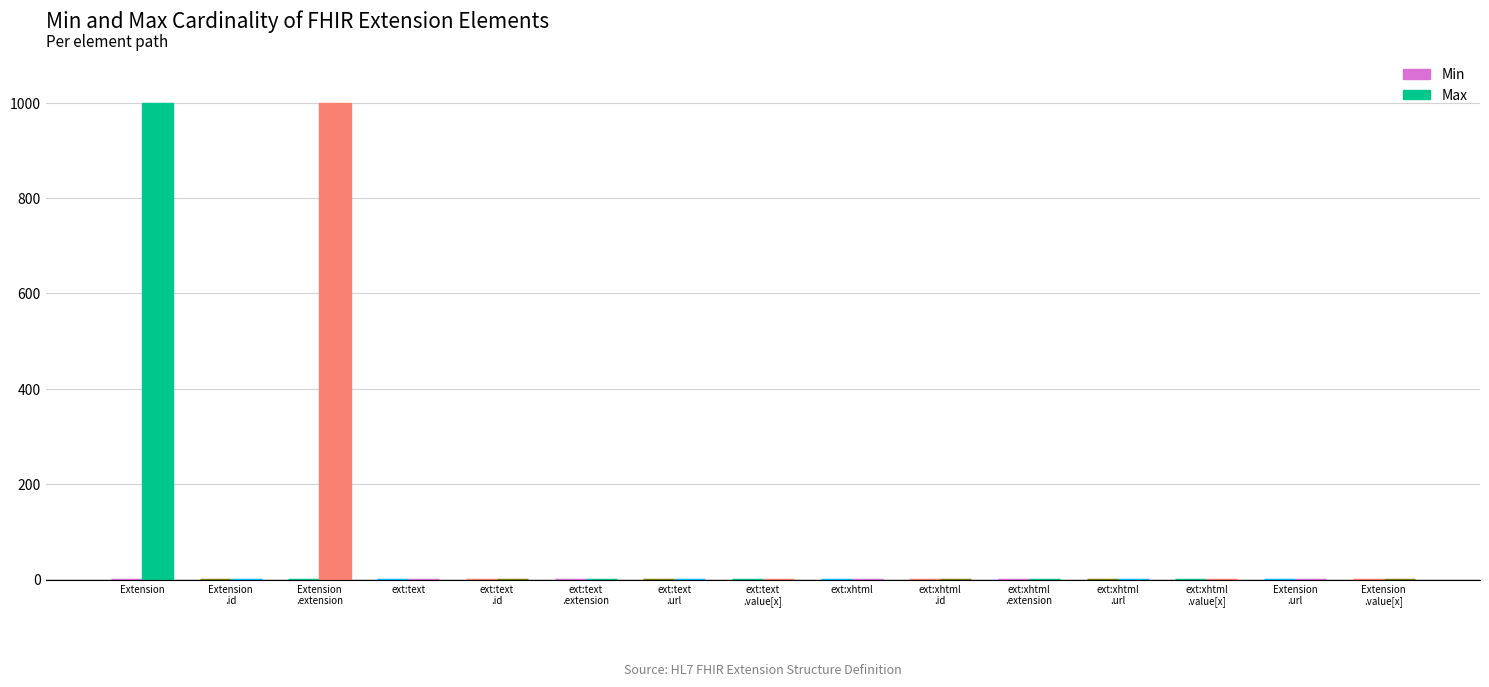

How many groups of bars are there?

15